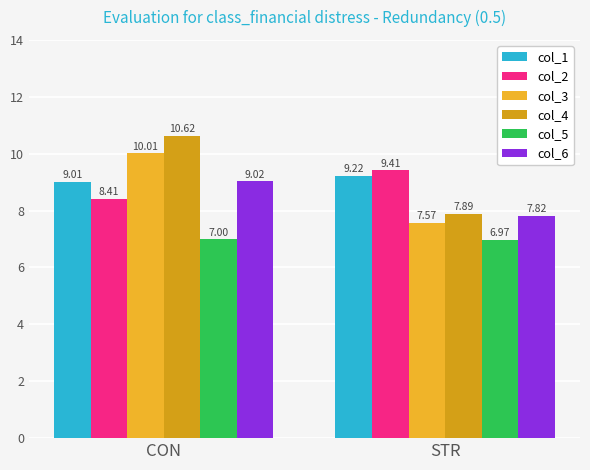

List the labels in order of col_5 value, largest first.

CON, STR